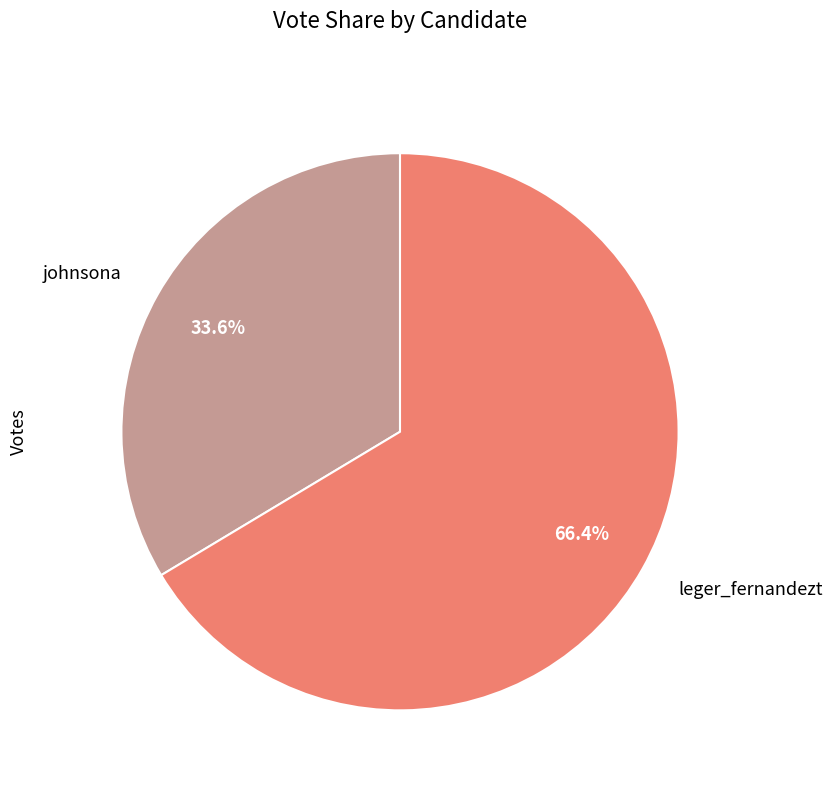

To the nearest percent, what percentage of the pie is leger_fernandezt?

66%